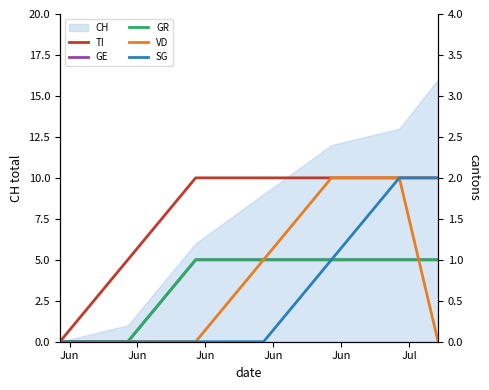

How many values in GR are above zero?

5